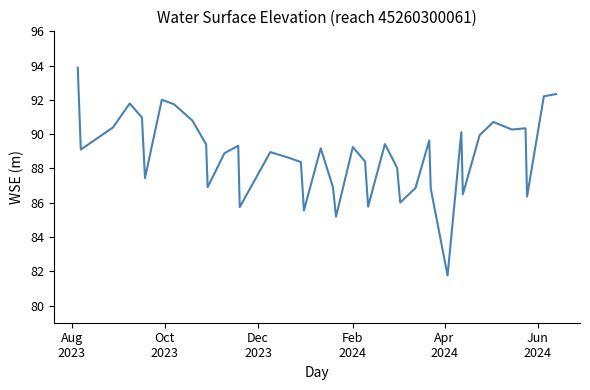

What is the greatest value displayed?

93.9